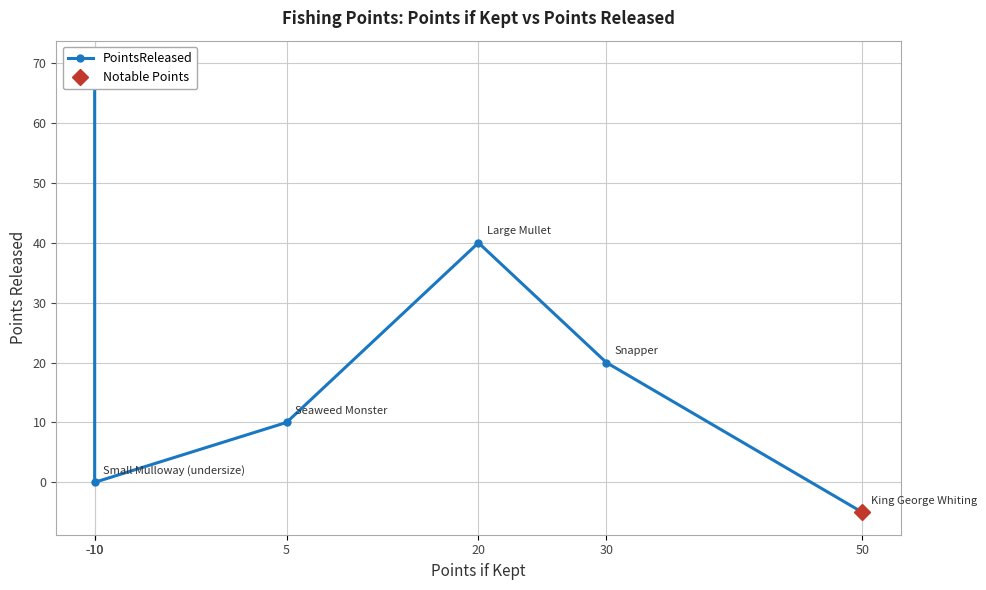

What is the change in value from 5 to 30?

+10